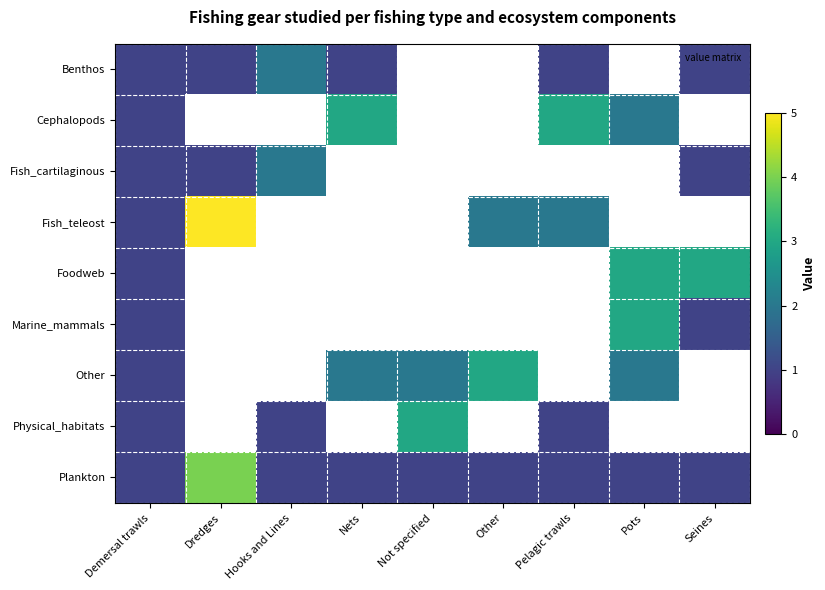

What is the lowest value of the Cephalopods series?

1.0